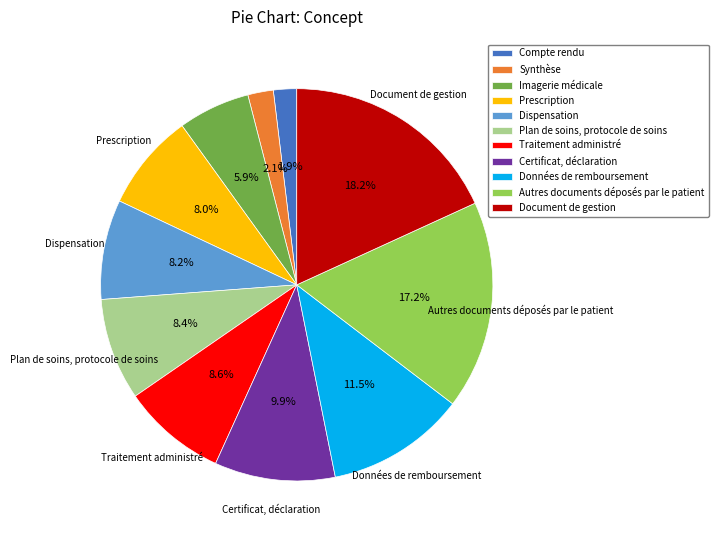

To the nearest percent, what percentage of the pie is Compte rendu?

2%